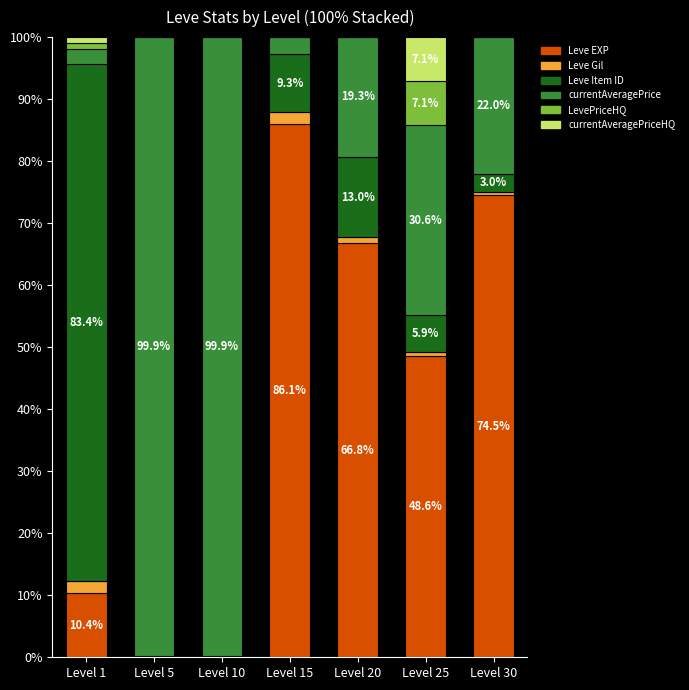

The Leve EXP series shows 66.8 at Level 20. True or false?

True